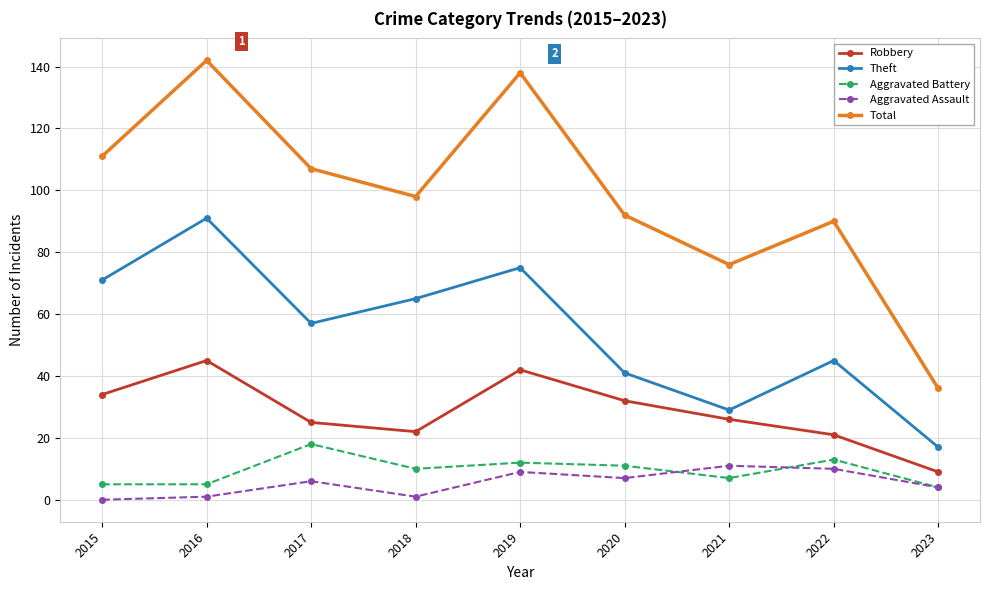

Where do Aggravated Assault and Aggravated Battery first cross each other?

2020 and 2021